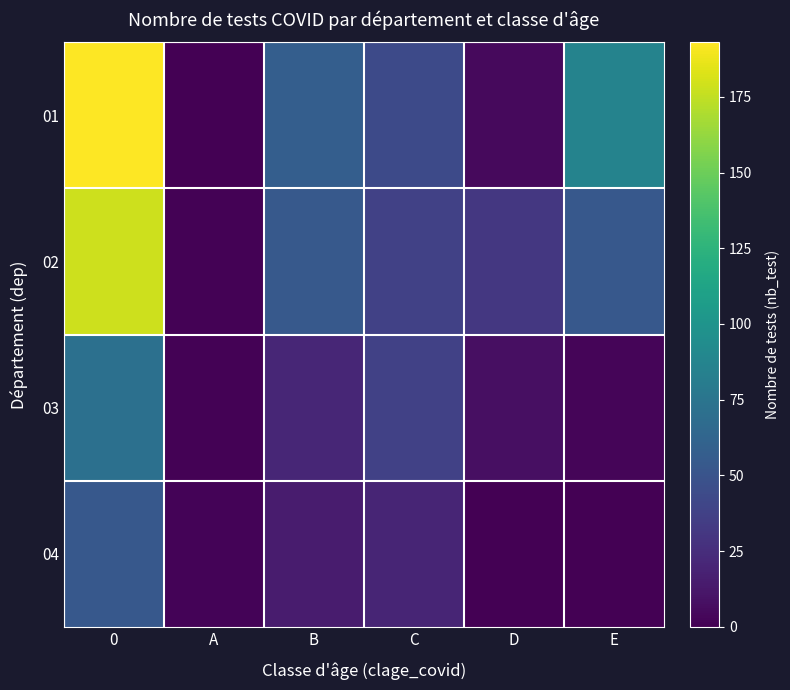

Reading left to right, transcribe all the data shown in this chart.

01: 0=193	A=0	B=58	C=43	D=5	E=86
02: 0=178	A=1	B=54	C=37	D=31	E=53
03: 0=71	A=1	B=21	C=37	D=8	E=3
04: 0=53	A=2	B=15	C=20	D=0	E=0